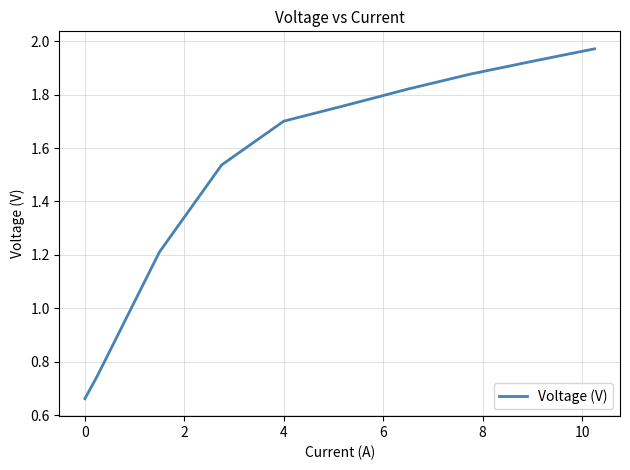

What is the difference between the maximum and minimum values?

1.3